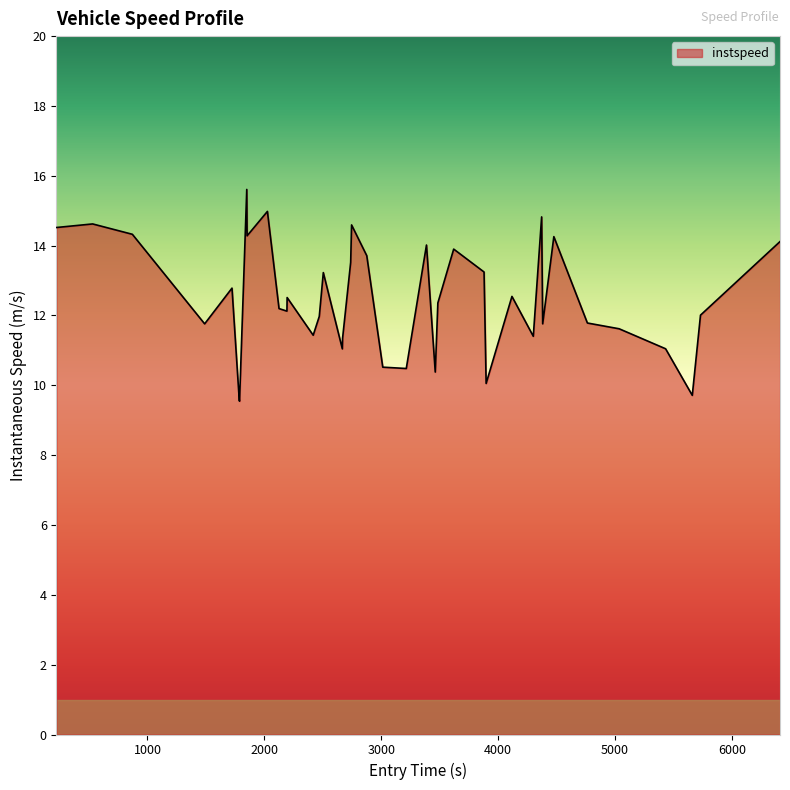

How many lines are shown in the chart?

1